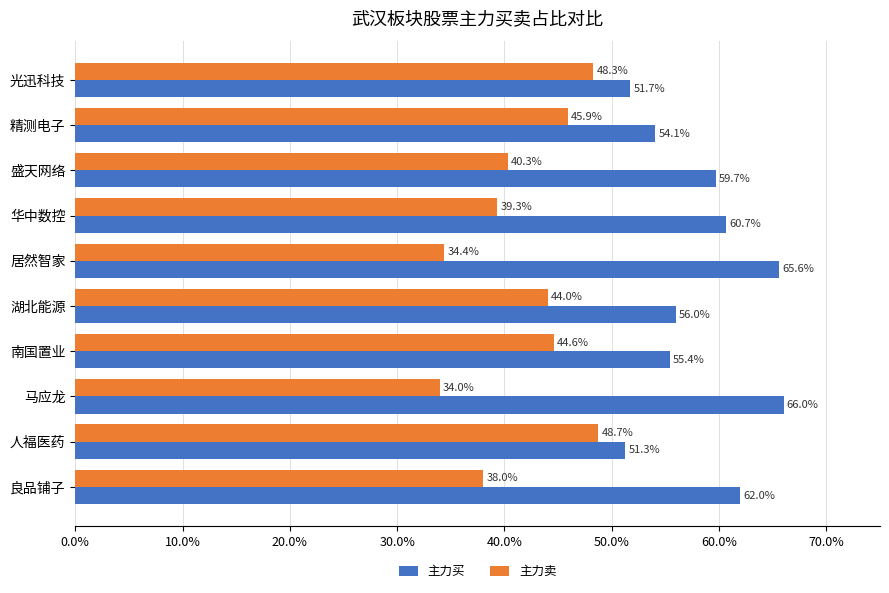

What is the sum of the 主力买 values at 湖北能源 and 光迅科技?

107.7